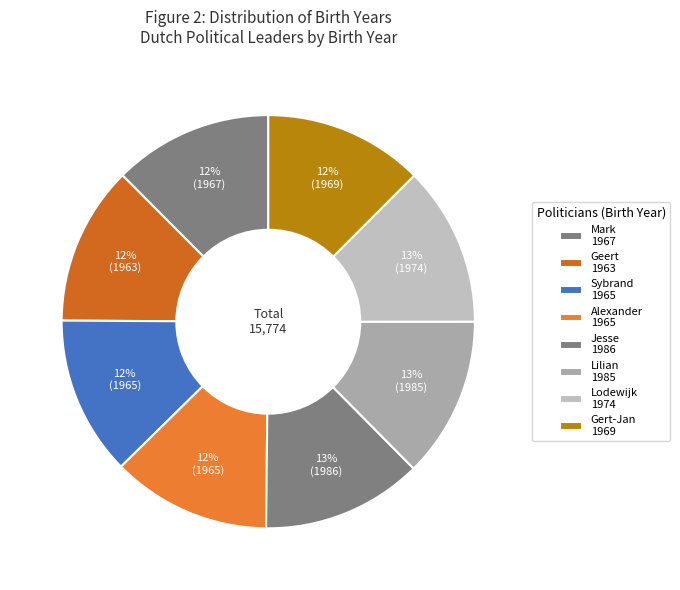

To the nearest percent, what percentage of the pie is Geert?

12%